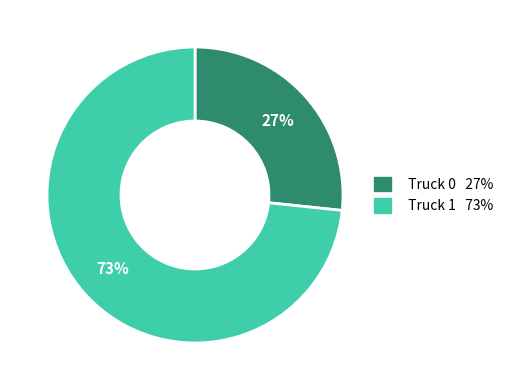

True or false: Truck 0 accounts for 32% of the total.

False